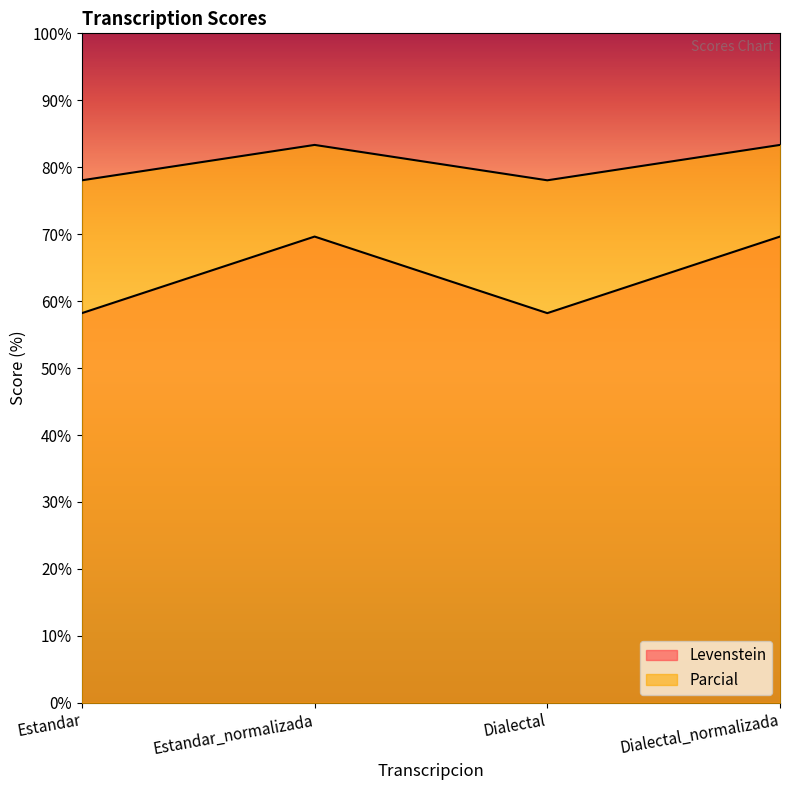

What is the label of the 3rd point from the left?

Dialectal